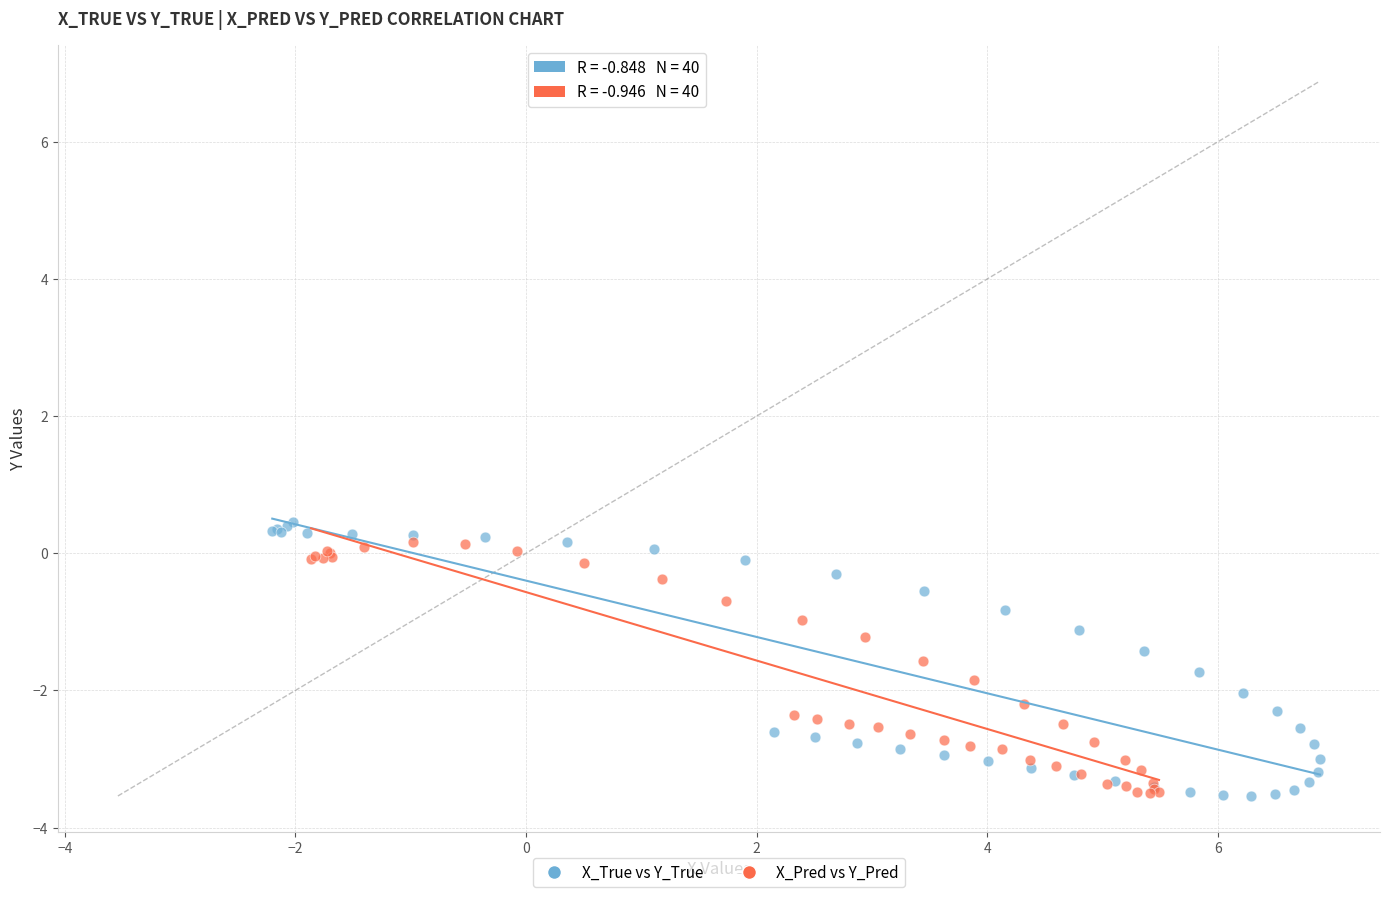

Which series has the widest spread of Y values?

X_True vs Y_True